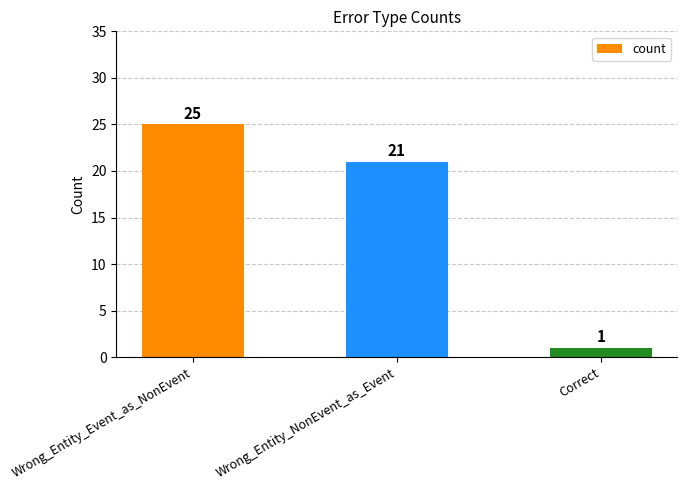

Reading right to left, extract all data points from this chart.

1	21	25